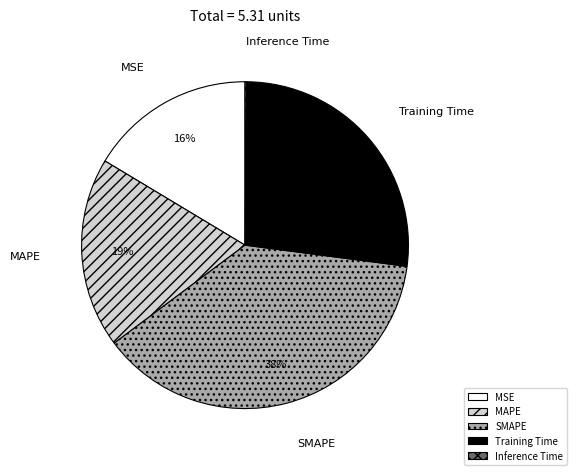

True or false: SMAPE accounts for 38% of the total.

True